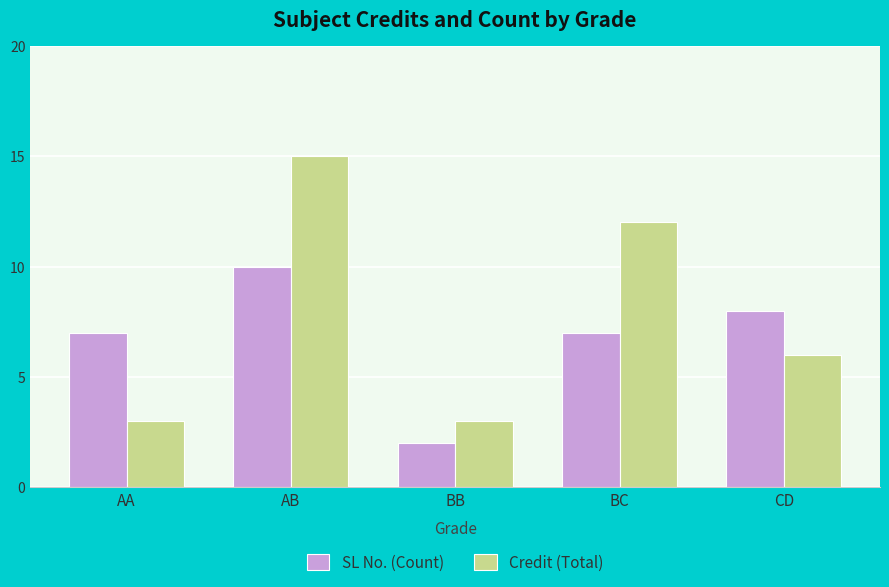

Reading right to left, what are all the values shown in this chart?

SL No. (Count): 8	7	2	10	7
Credit (Total): 6	12	3	15	3